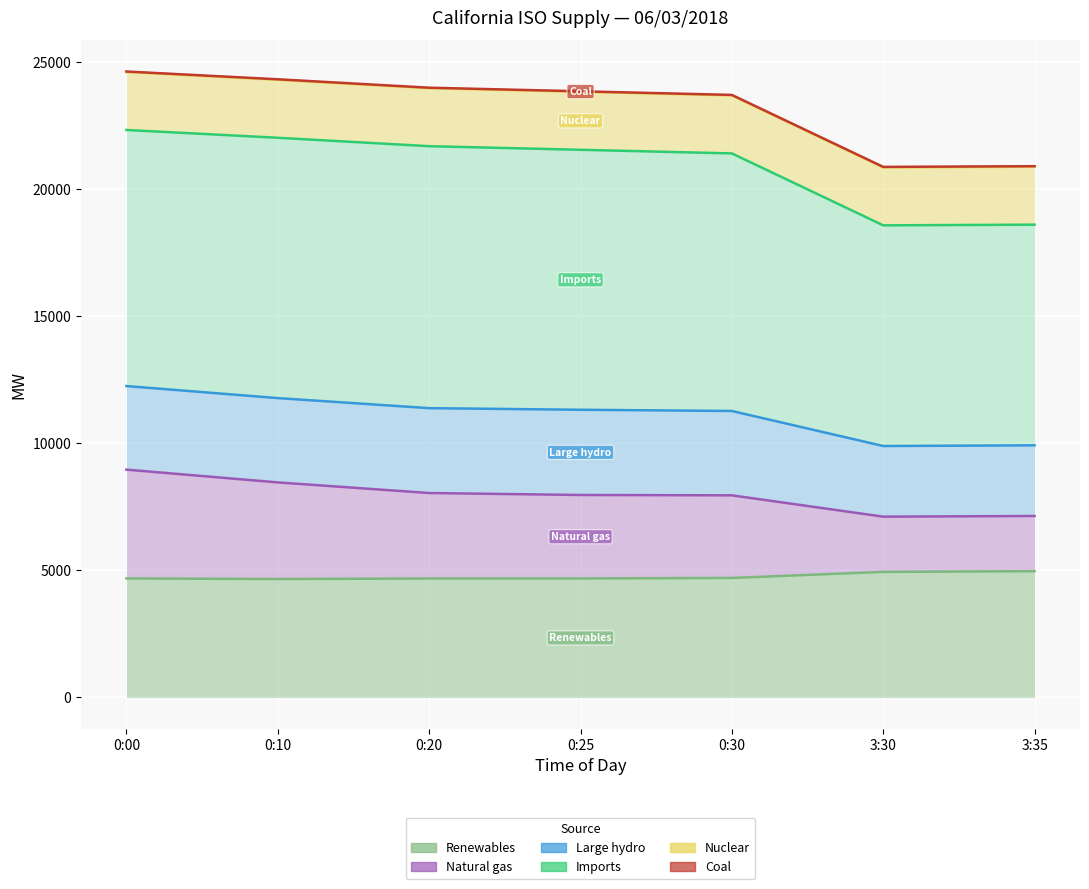

After their last crossing, which series has the higher values: Natural gas or Large hydro?

Large hydro